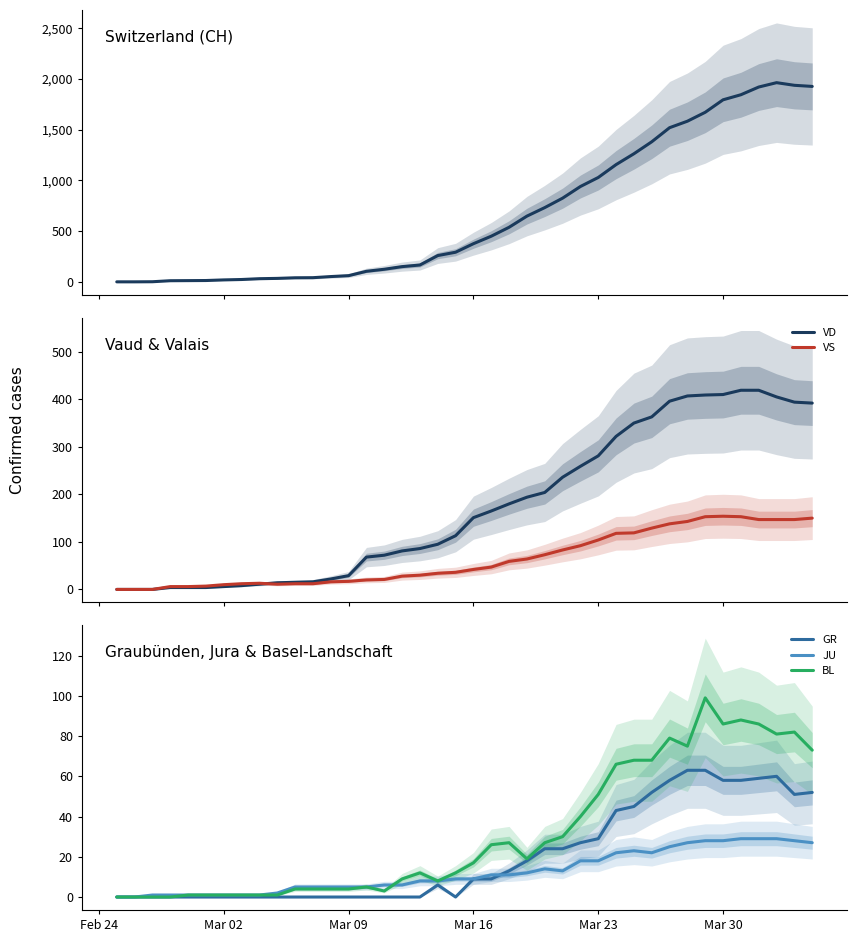

The value of GR at Mar 09 is 0. True or false?

True